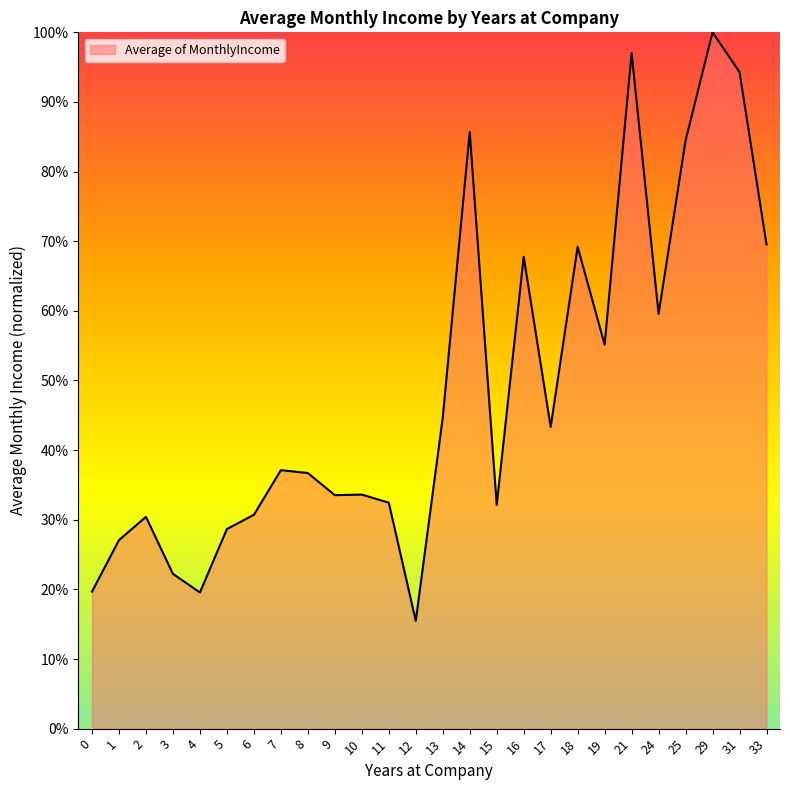

What is the difference between the maximum and minimum values?

84.5